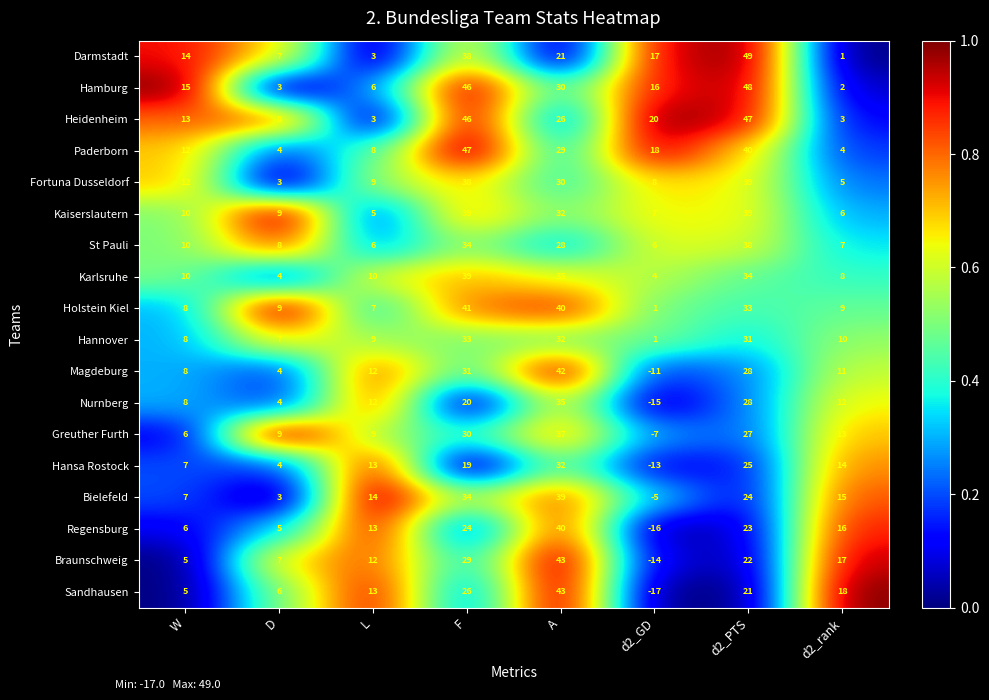

Which series has the widest spread of values?

Sandhausen